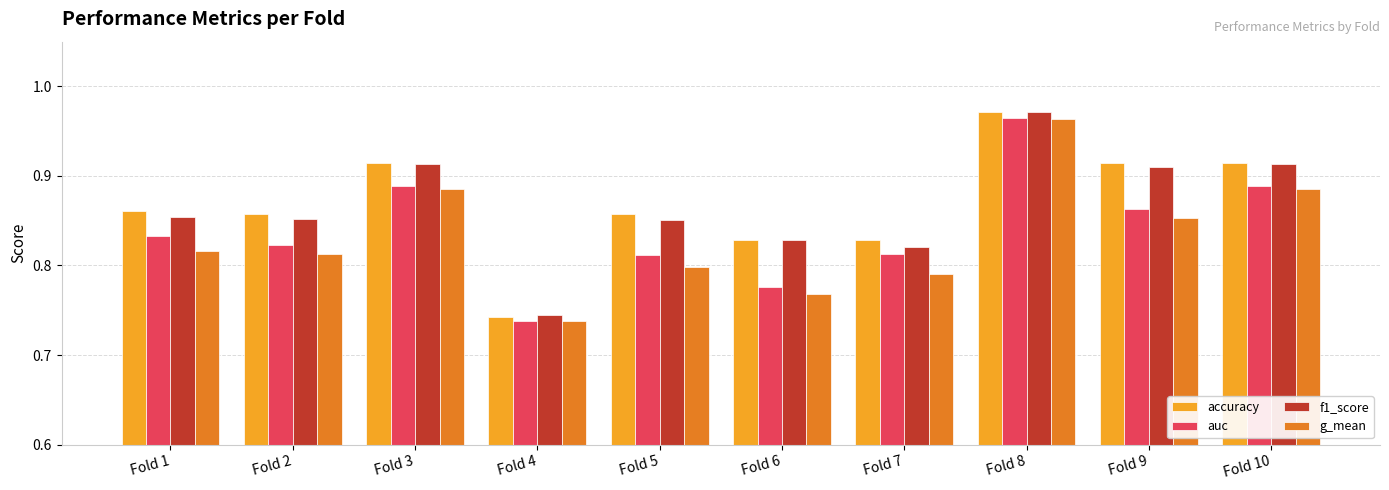

How many bars are there in each group?

4